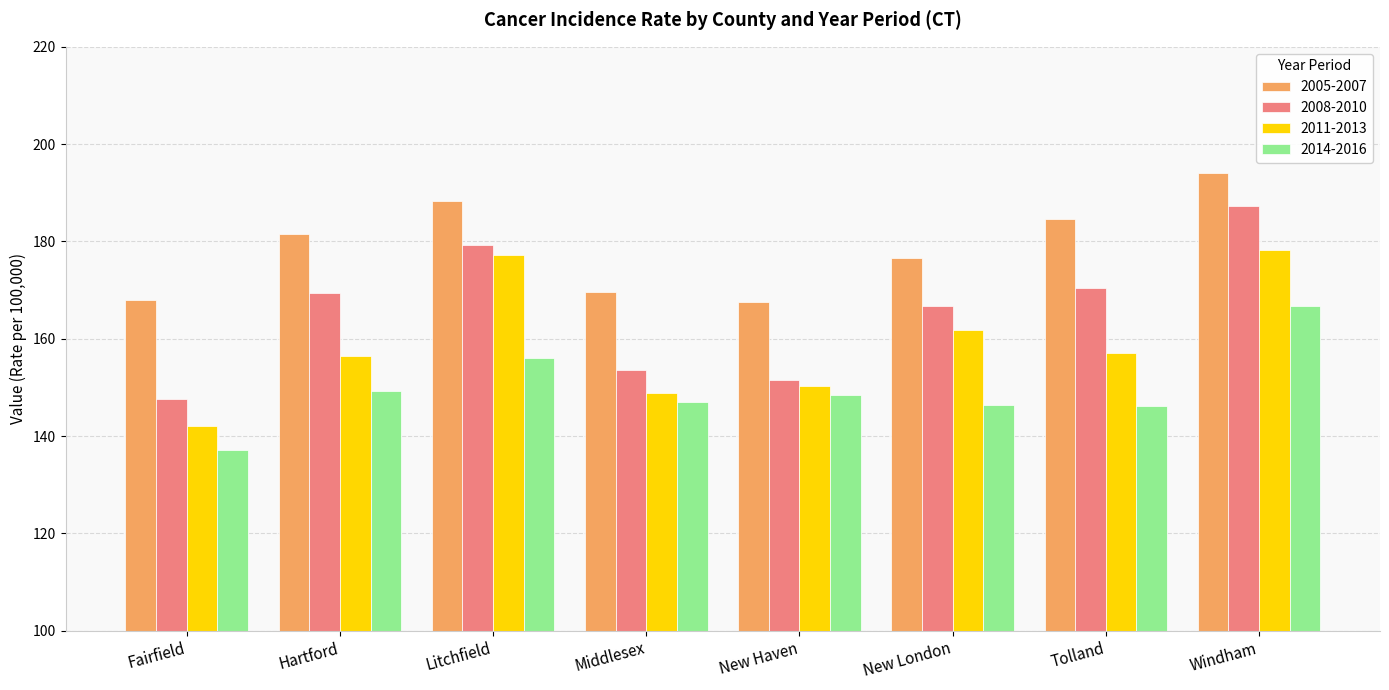

What is the minimum value for 2011-2013?

142.0